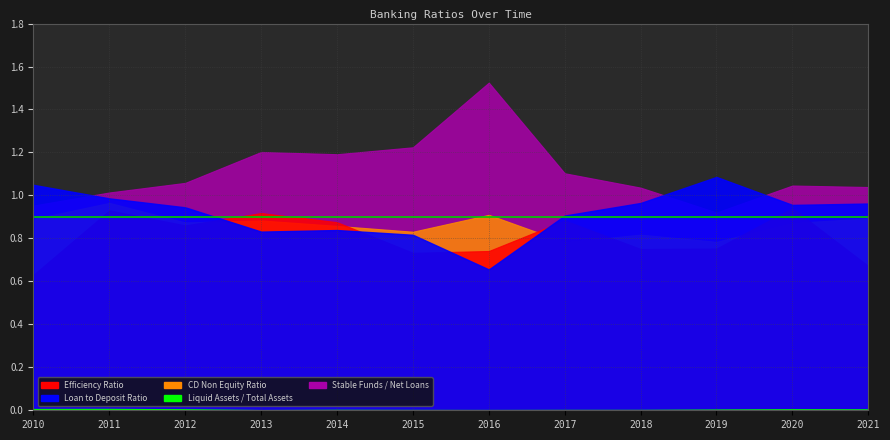

List the labels in order of Liquid Assets to Total Assets Ratio value, smallest first.

2013, 2016, 2015, 2017, 2018, 2014, 2019, 2021, 2020, 2012, 2010, 2011